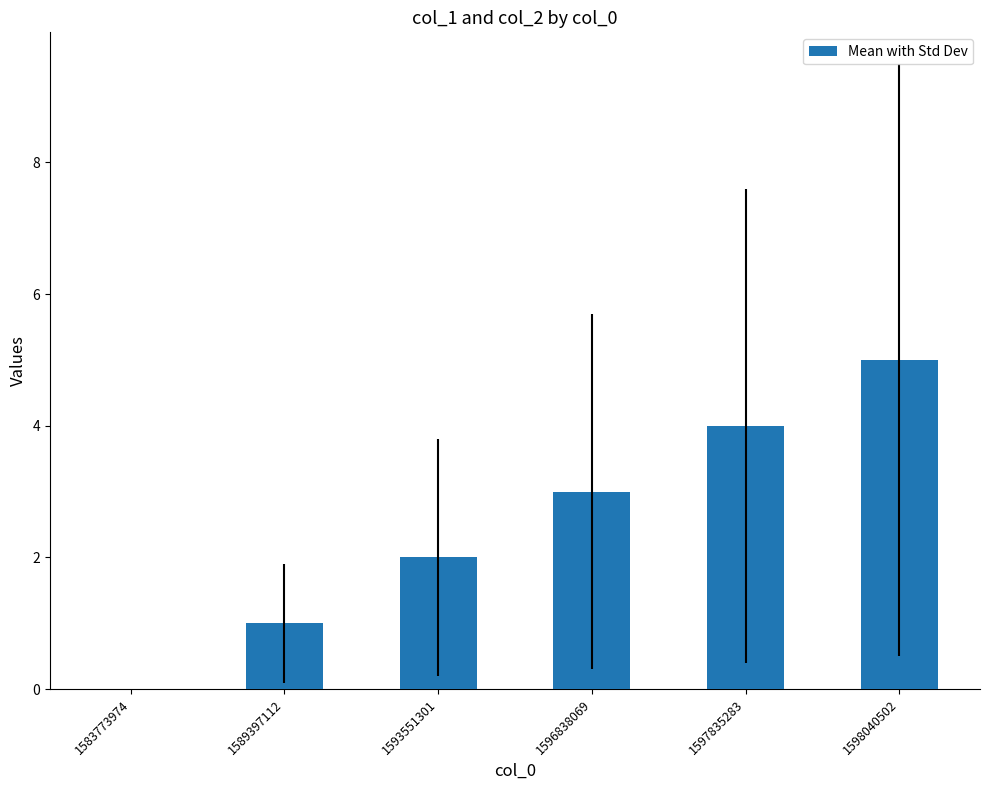

The value at 1593551301 is 1. True or false?

False